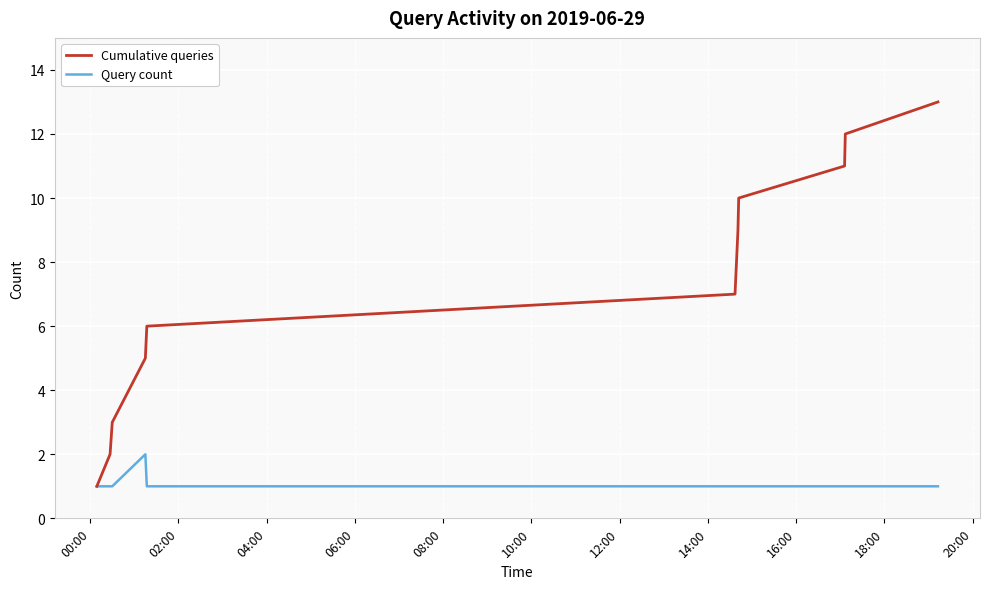

Reading left to right, transcribe all the data shown in this chart.

Cumulative queries: 1	2	3	5	6	7	8	9	10	11	12	13
Query count: 1	1	1	2	1	1	1	1	1	1	1	1